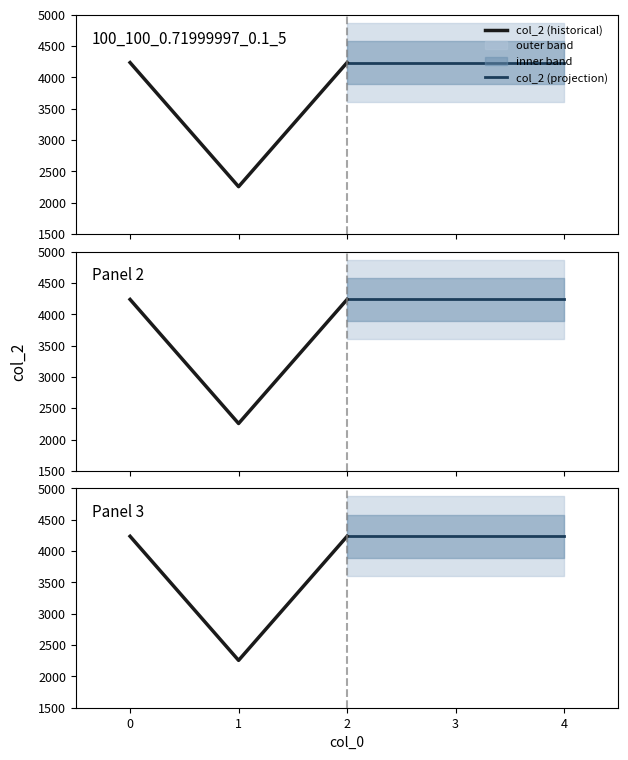

Between −1 and 0, which series saw the biggest shift?

col_2 (historical)